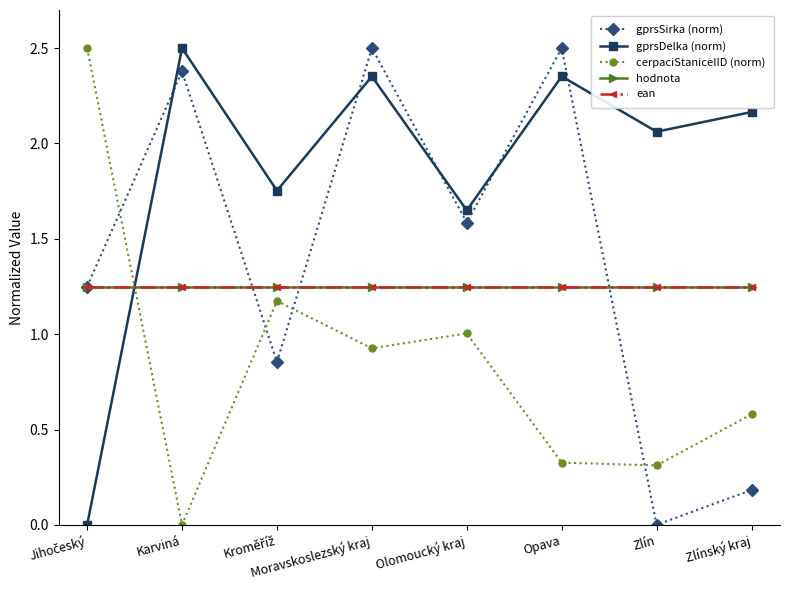

Rank the series at Kroměříž from lowest to highest value.

gprsSirka (norm), cerpaciStaniceIID (norm), hodnota, ean, gprsDelka (norm)